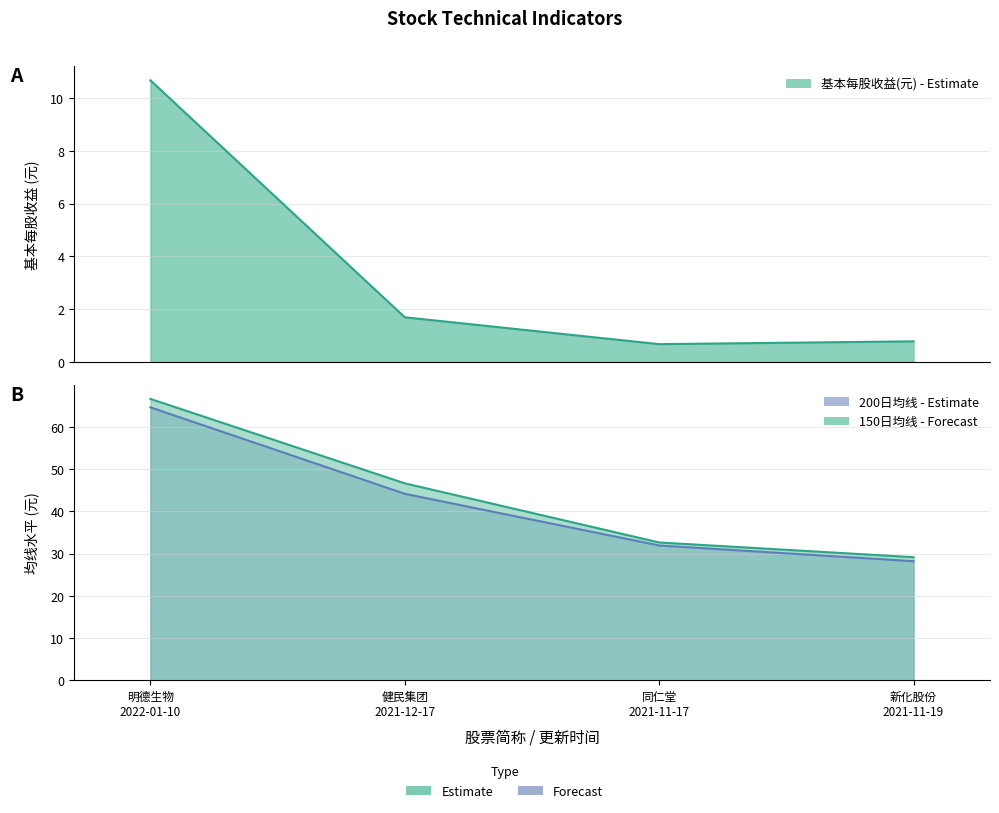

What is the approximate value of 200日均线 at 明德生物
2022-01-10?

64.6